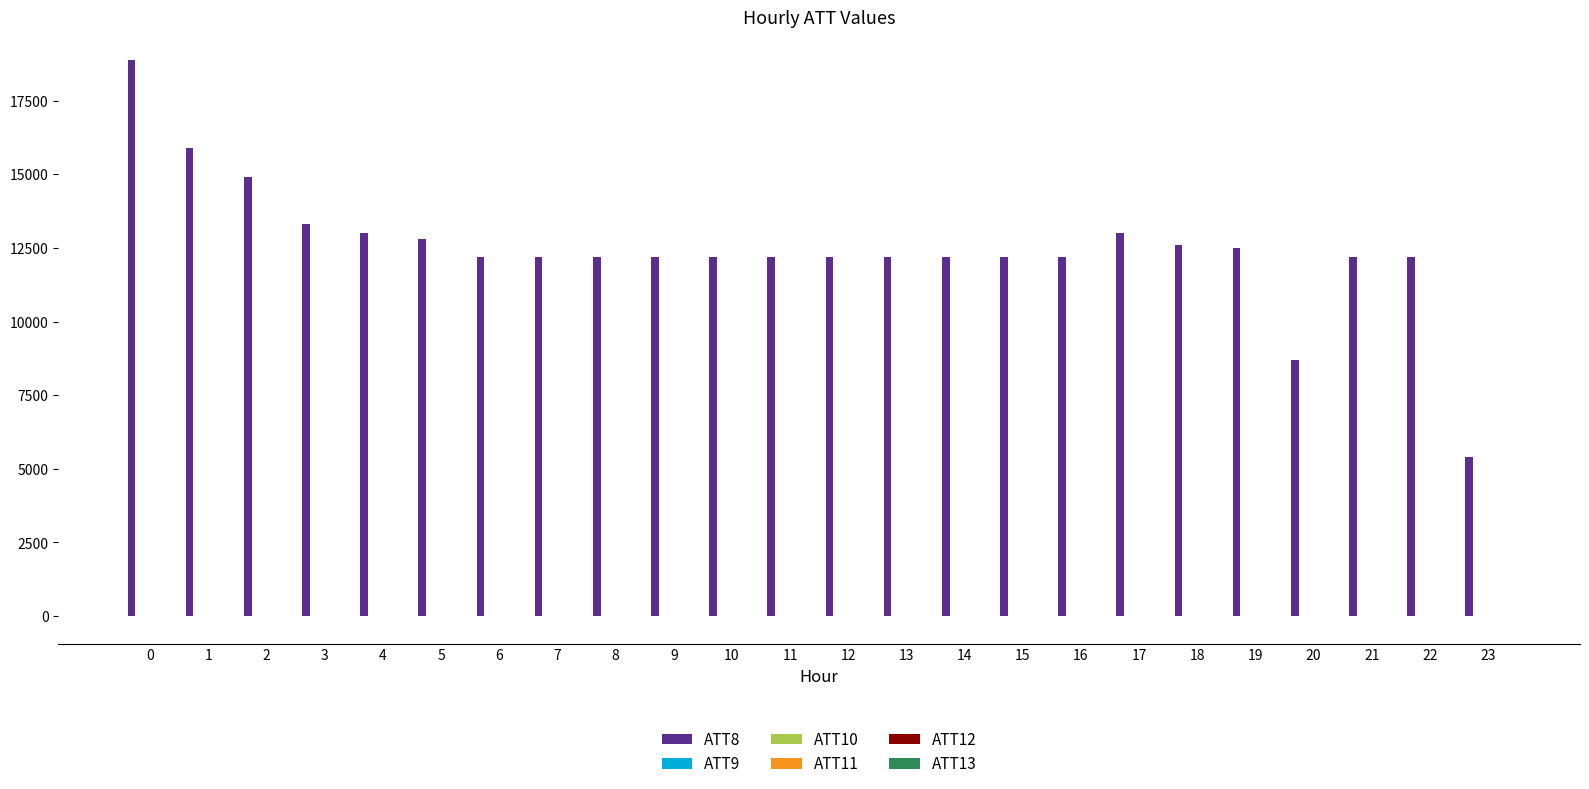

Are the bars grouped side by side (vs. stacked)?

Yes